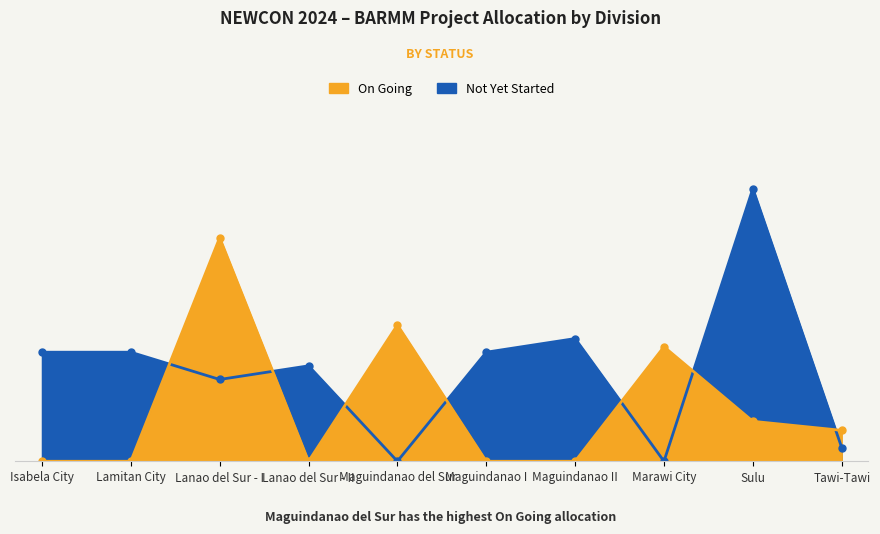

Reading left to right, what are all the values shown in this chart?

Total Project Allocation (On Going): Isabela City=0	Lamitan City=0	Lanao del Sur - I=82000000	Lanao del Sur - II=0	Maguindanao del Sur=50000000	Maguindanao I=0	Maguindanao II=0	Marawi City=42000000	Sulu=14659375	Tawi-Tawi=11340625
Total Project Allocation (Not Yet Started): Isabela City=40000000	Lamitan City=40000000	Lanao del Sur - I=30000000	Lanao del Sur - II=35000000	Maguindanao del Sur=0	Maguindanao I=40000000	Maguindanao II=45000000	Marawi City=0	Sulu=100000000	Tawi-Tawi=5000000